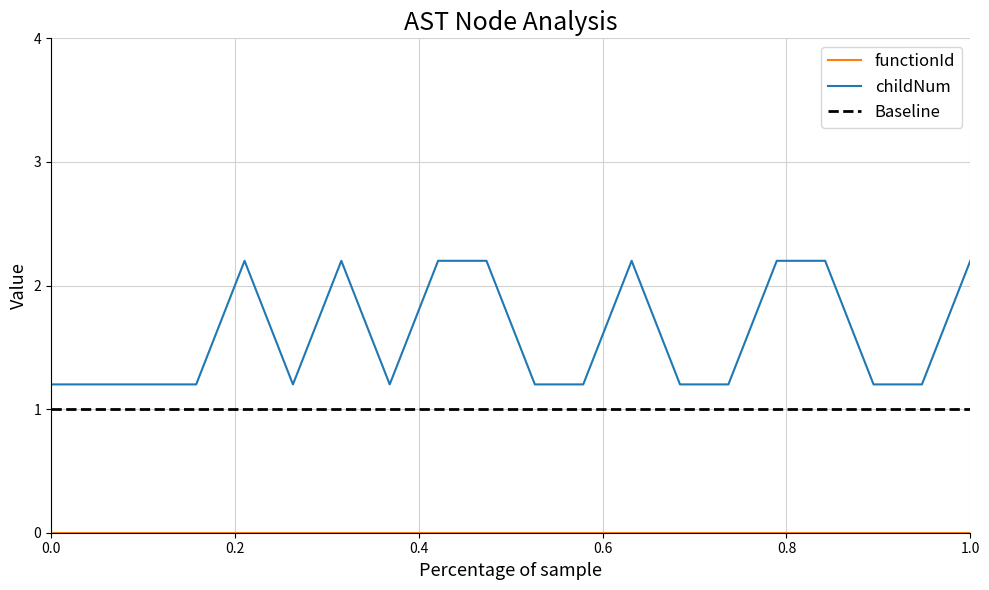

How many points are lower than both their immediate neighbors (excluding endpoints)?

2